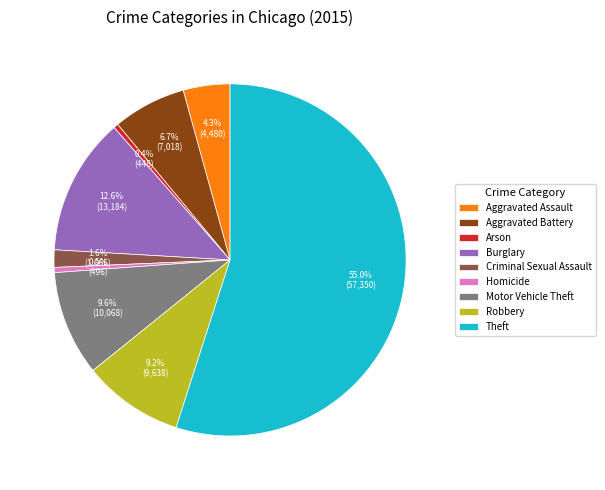

How many segments does this pie chart have?

9